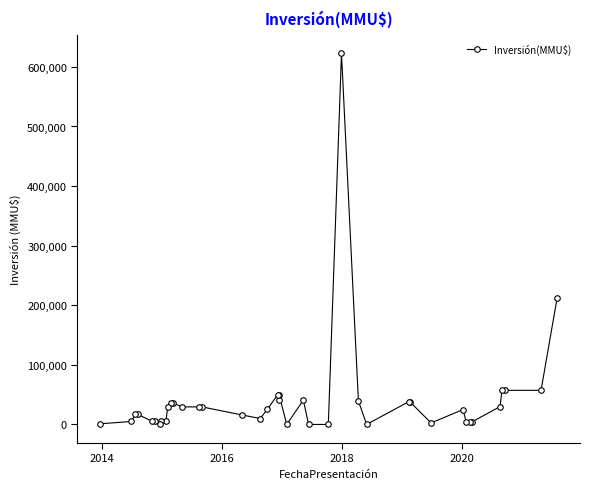

What is the greatest value displayed?

623000